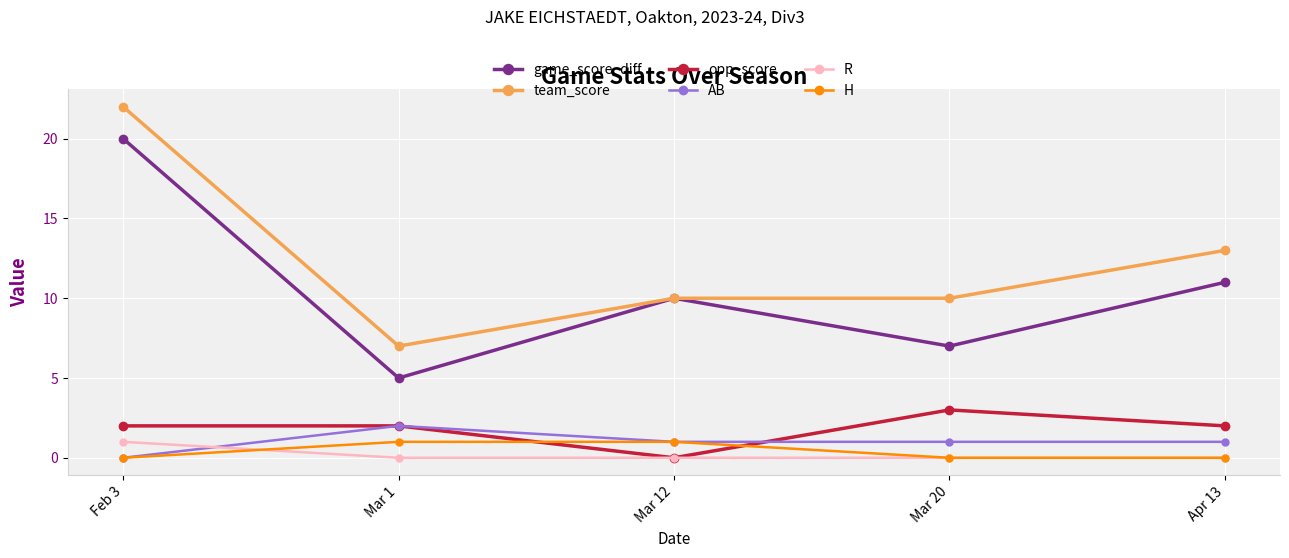

Count the number of data series in this chart.

6